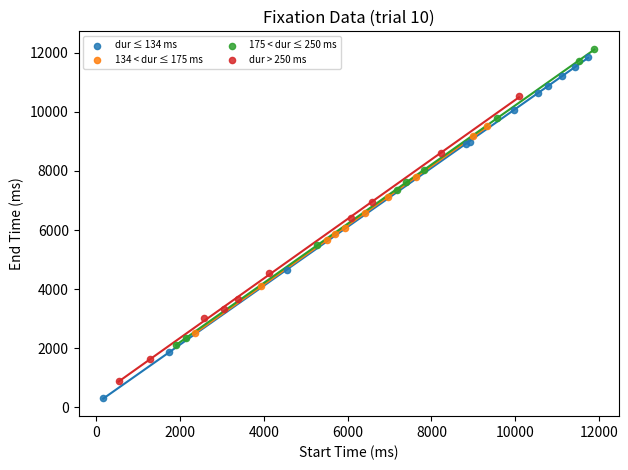

Which series contains the lowest Y value?

dur ≤ 134 ms